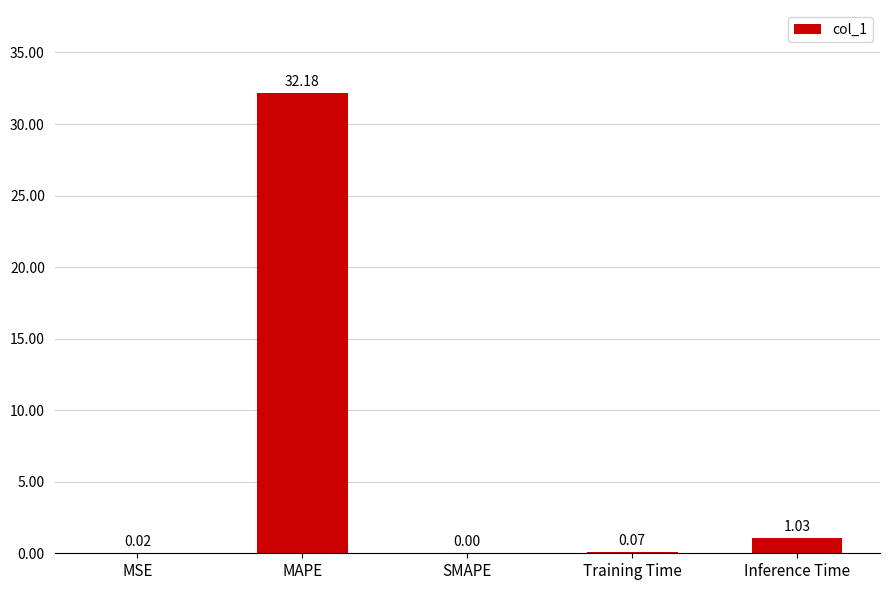

What is the sum of the values at Inference Time and Training Time?

1.1